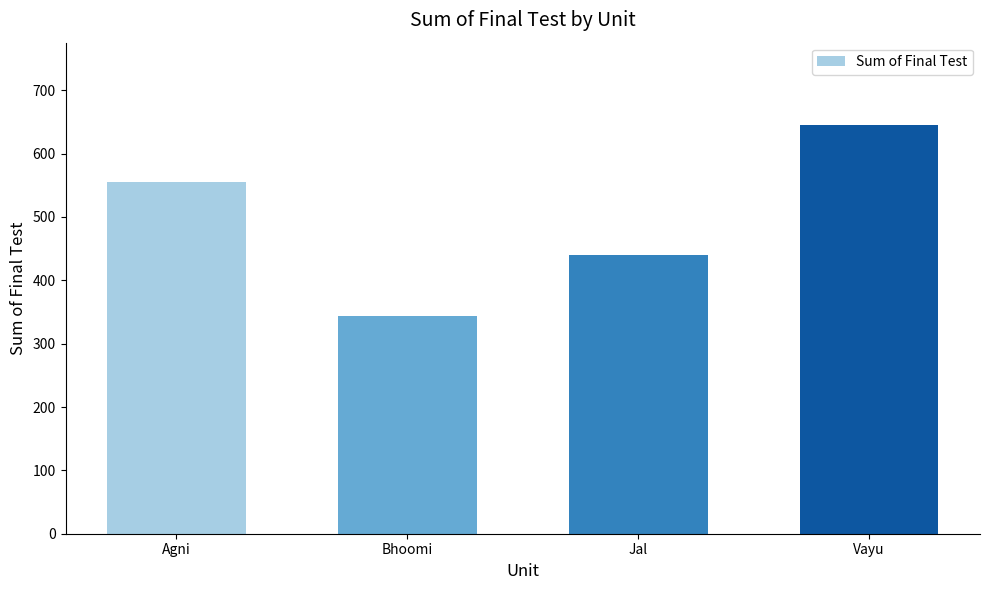

How many categories are shown in the chart?

4